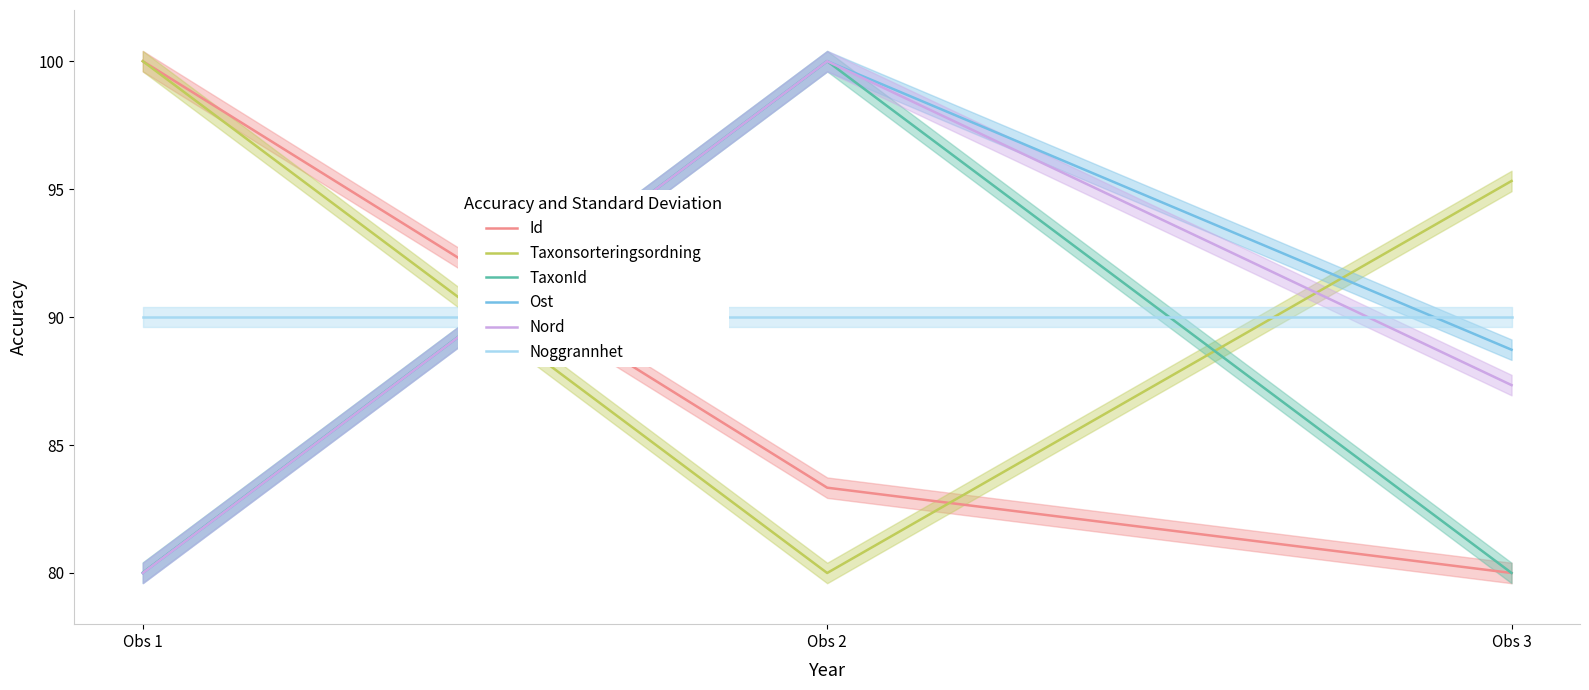

What is the smallest value displayed?

80.0